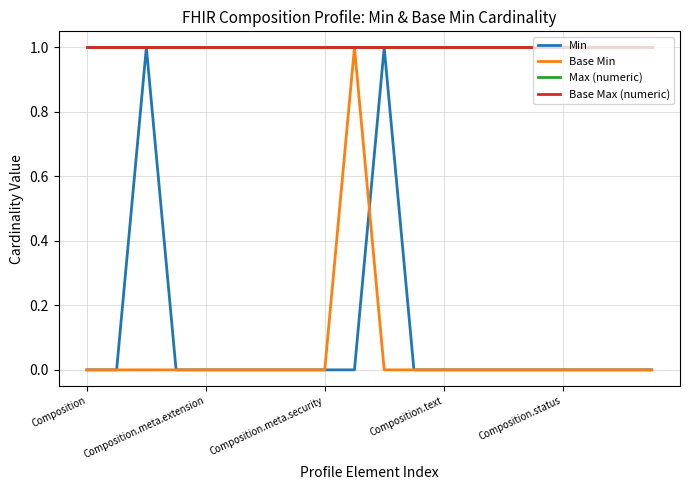

Does the chart have visible grid lines?

Yes